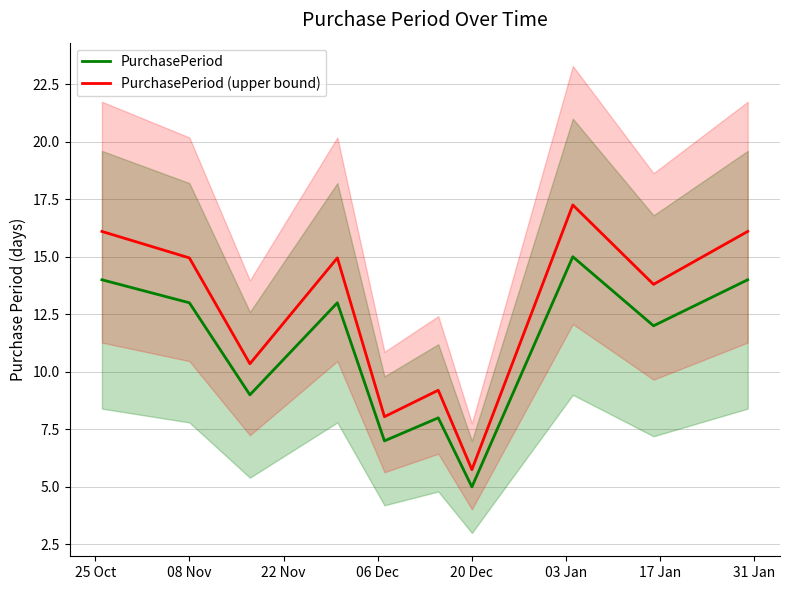

What is the value of the PurchasePeriod point at the 4th from the left?

13.0